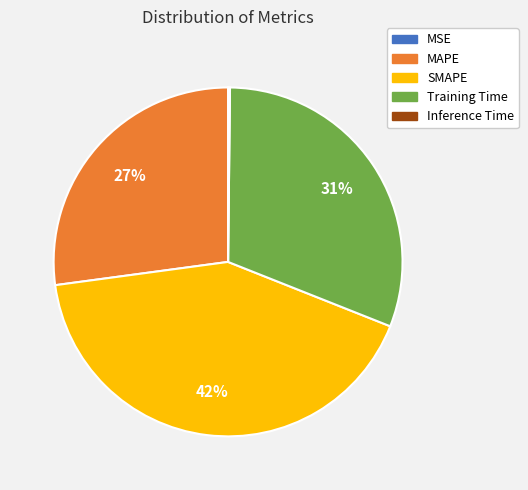

To the nearest percent, what is the average slice percentage?

20%